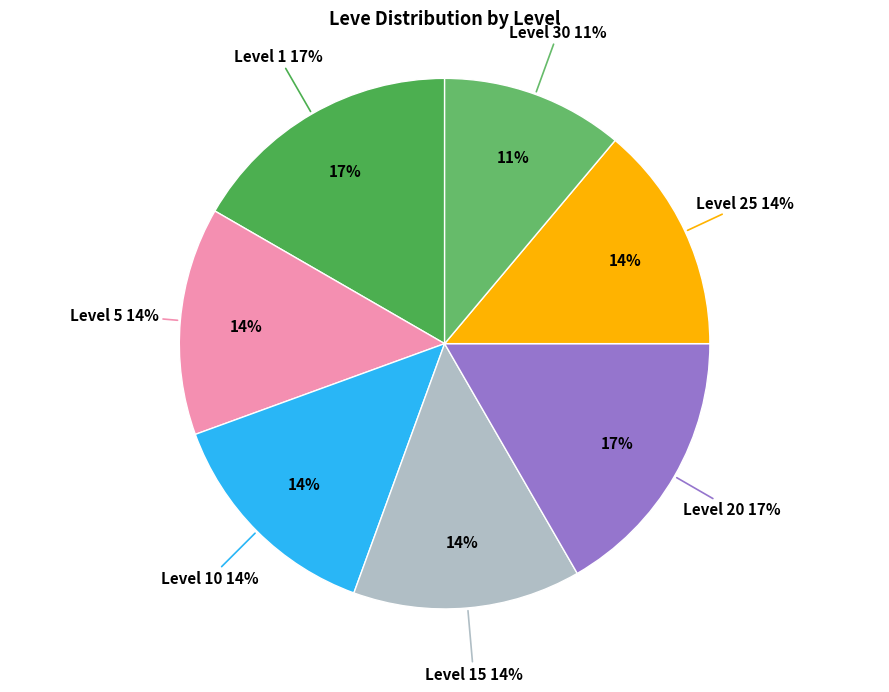

Is it true that Level 10 is 1% of the pie?

False